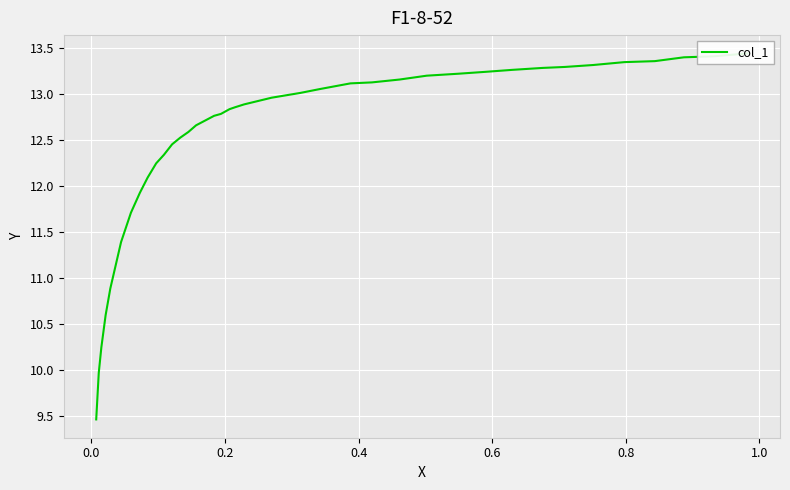

What is the difference between the second highest and minimum values?

3.9